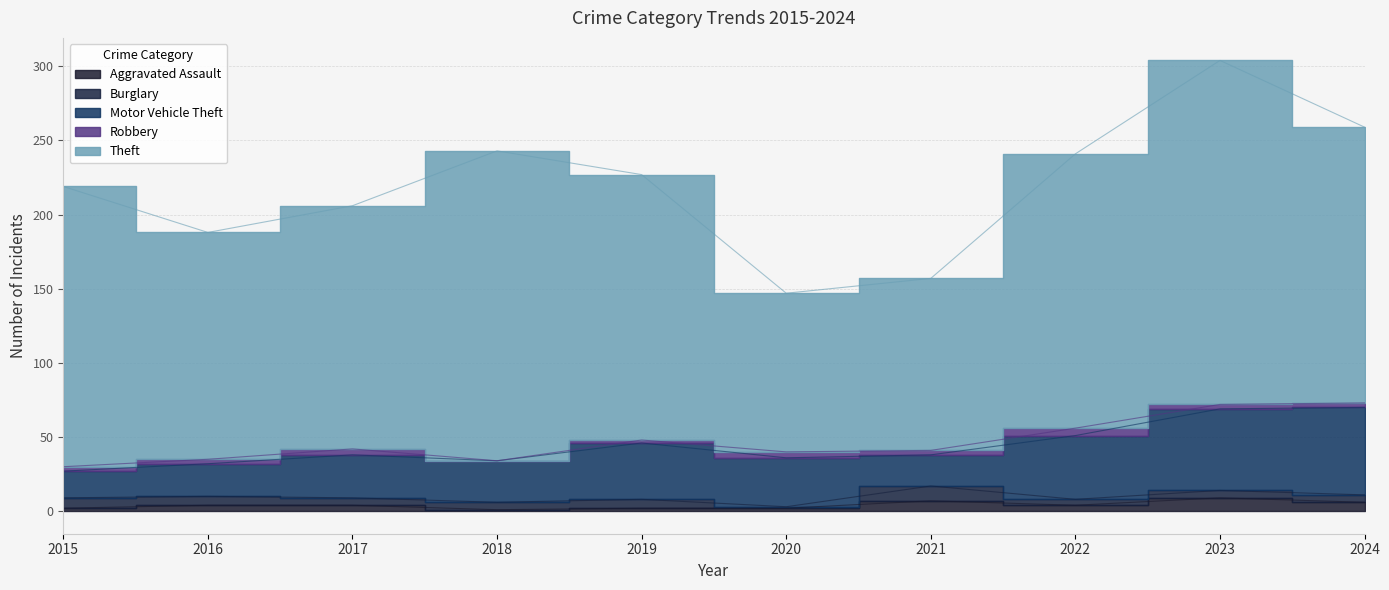

Which series has the largest range (max minus min)?

Theft